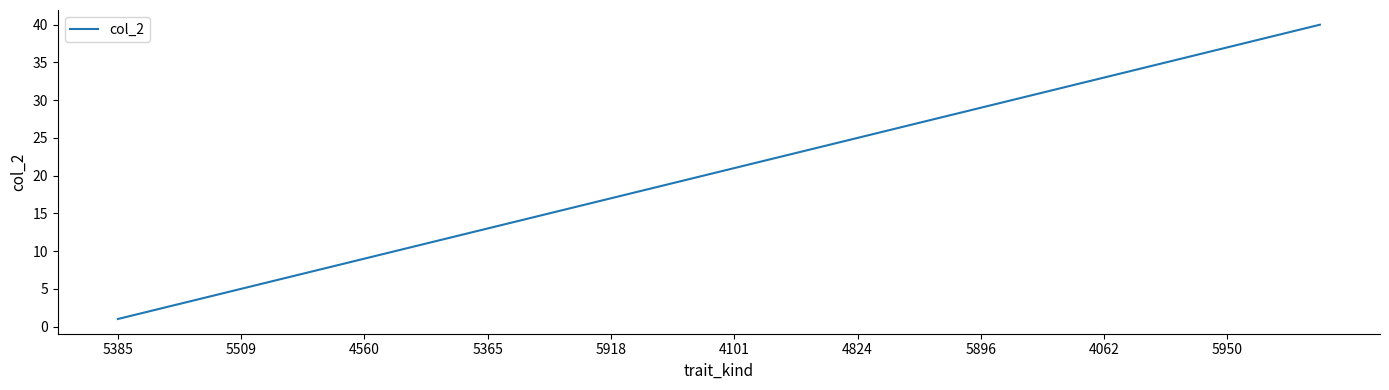

What is the difference between the maximum and minimum values?

39